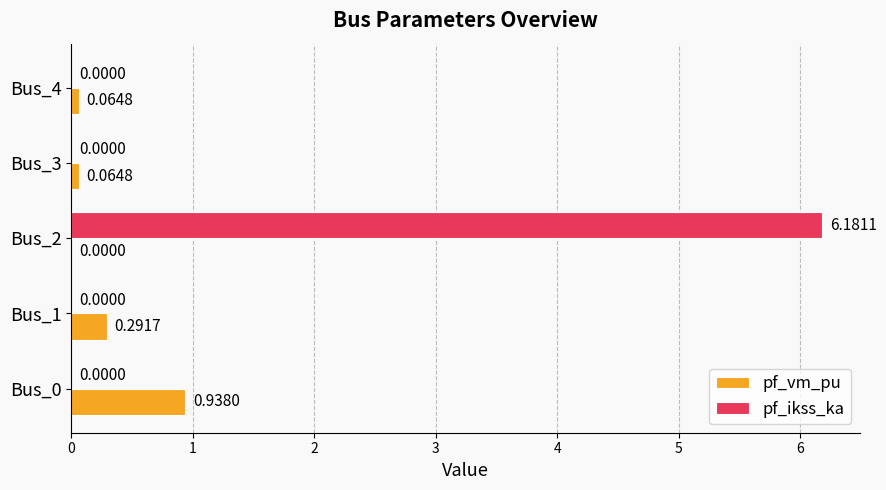

Which label corresponds to the largest value in the chart?

Bus_2